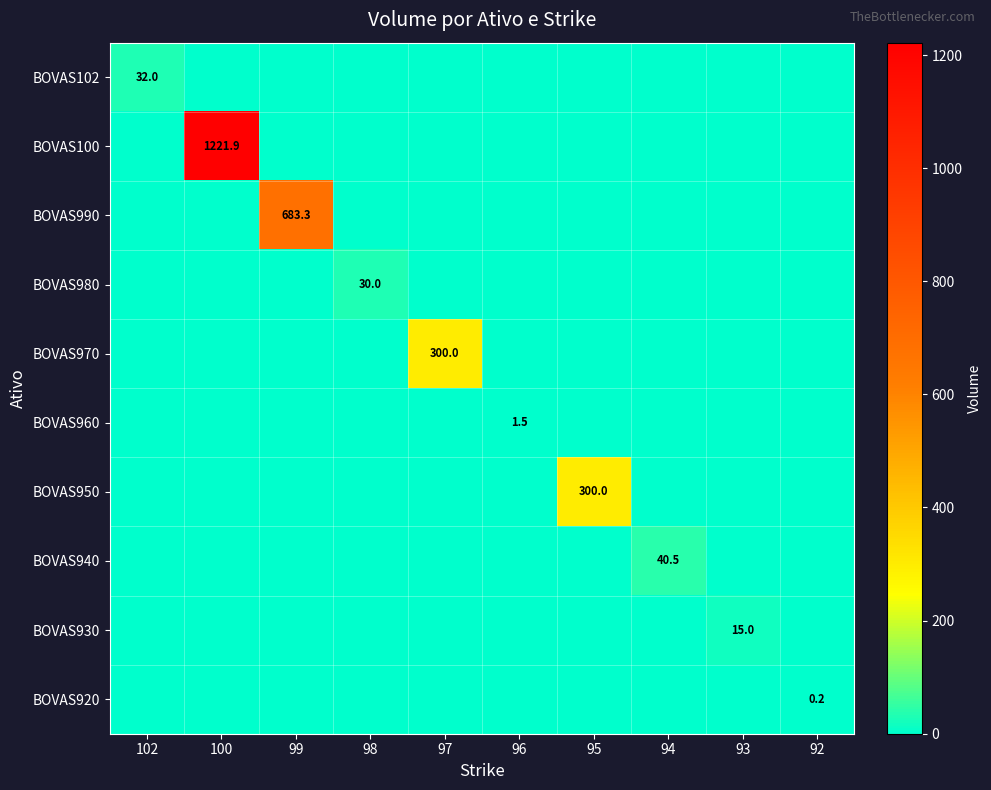

What is the difference between the maximum and minimum values in the BOVAS100 series?

1221.9